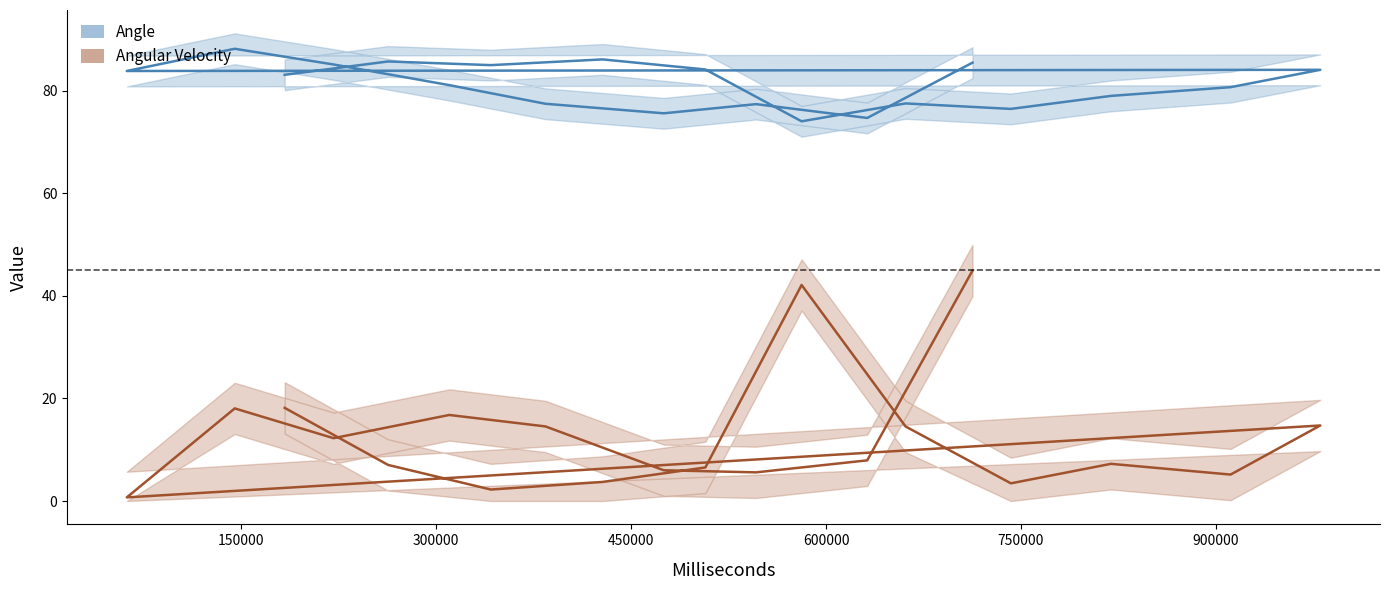

Is it true that Angle equals 75.6 at 475169?

True